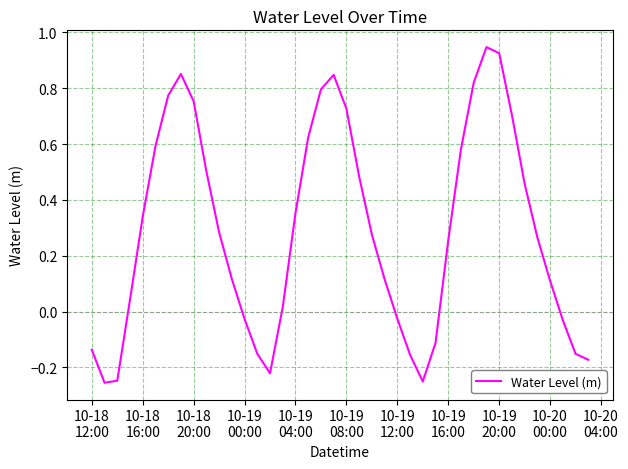

What is the difference between the maximum and minimum values?

1.2